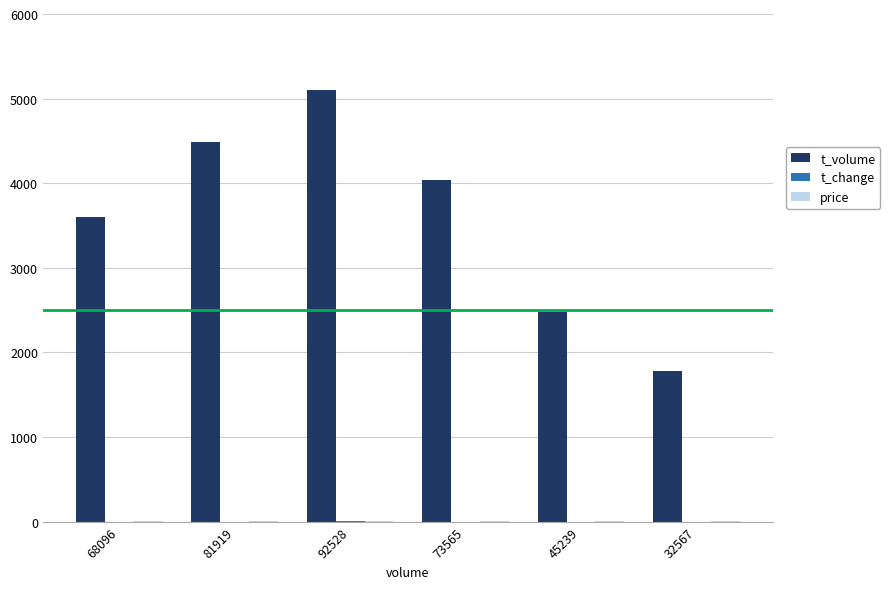

Which series has the largest total across all categories?

t_volume